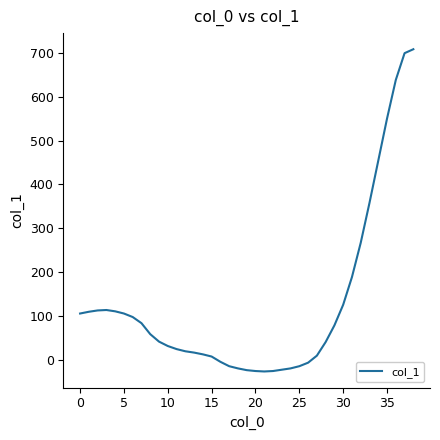

What is the difference between the maximum and minimum values?

734